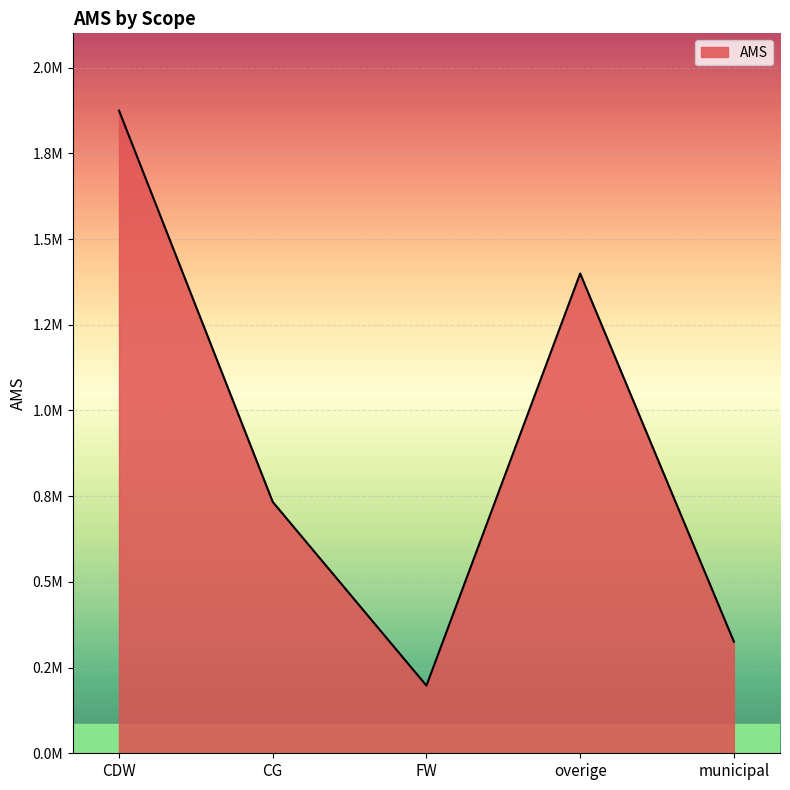

At which label does the data first exceed 733165?

CDW